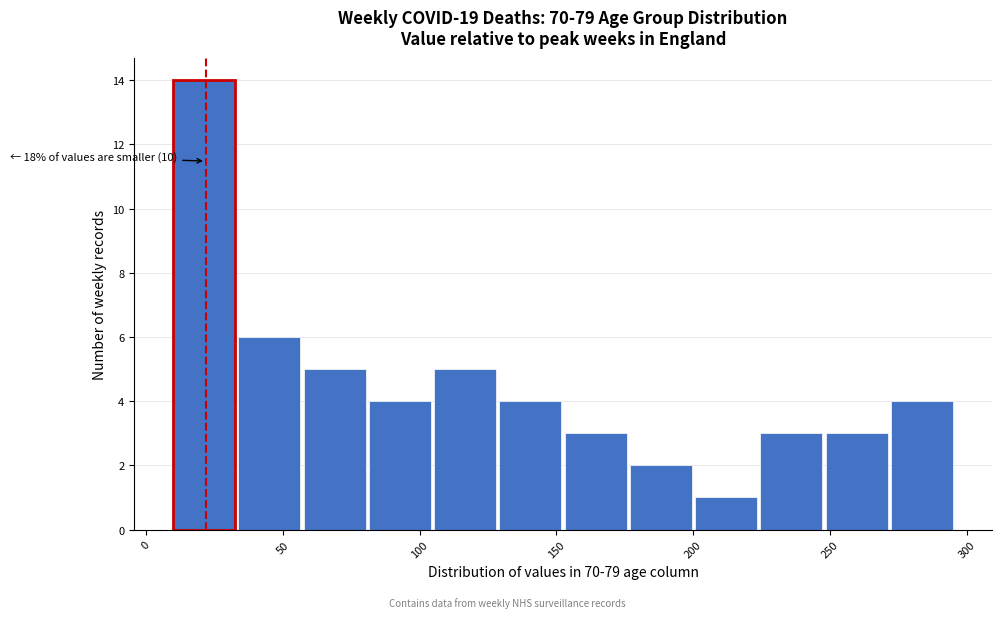

Over which range of the x-axis is the bar tallest?

10 to 35